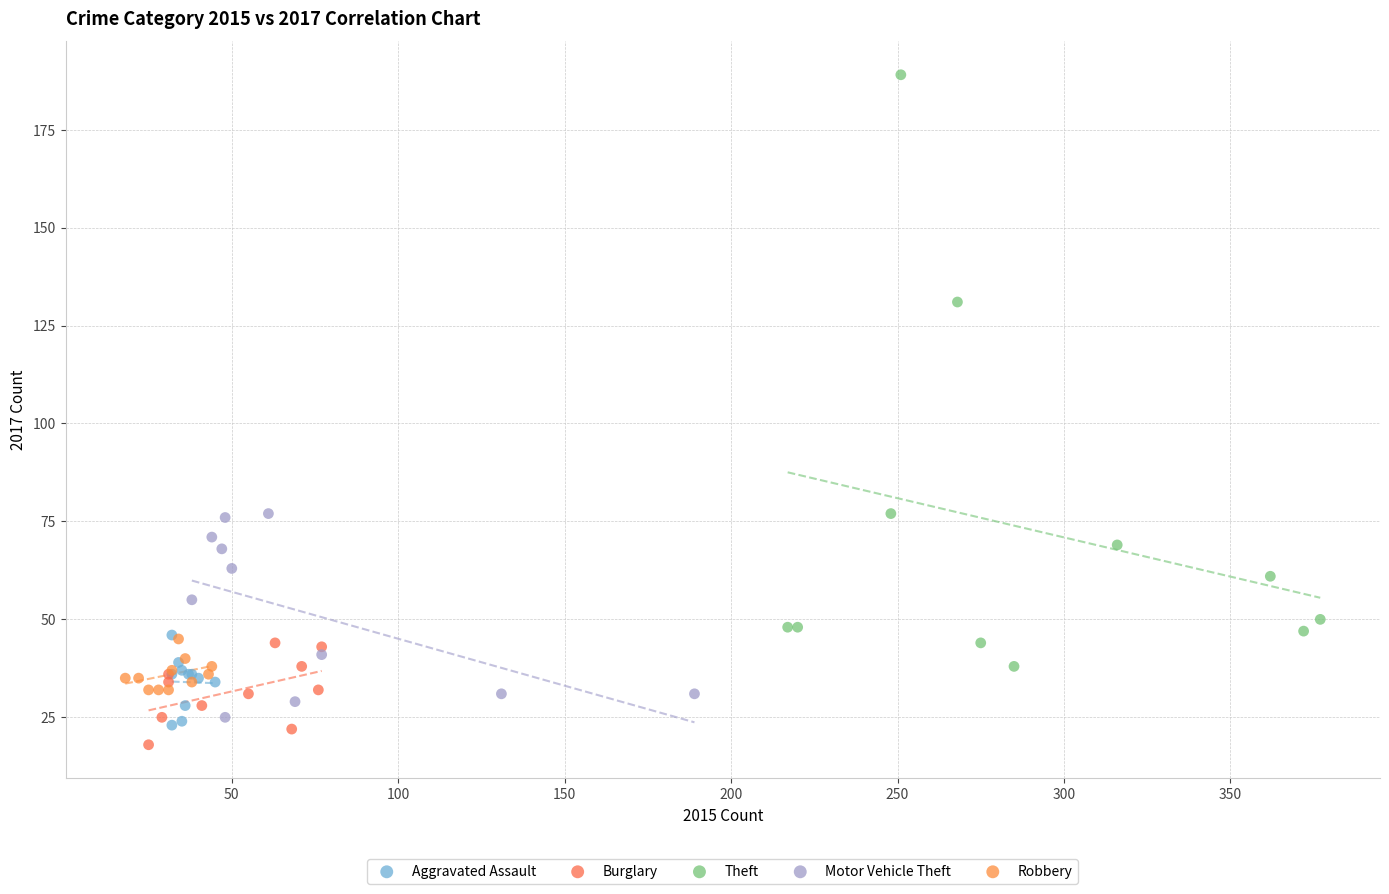

Which series contains the highest Y value?

Theft